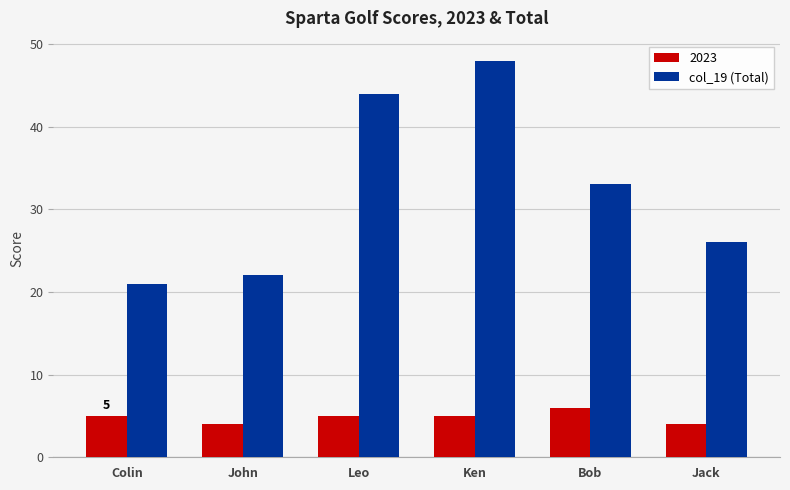

Is it true that 2023 equals 8 at Bob?

False